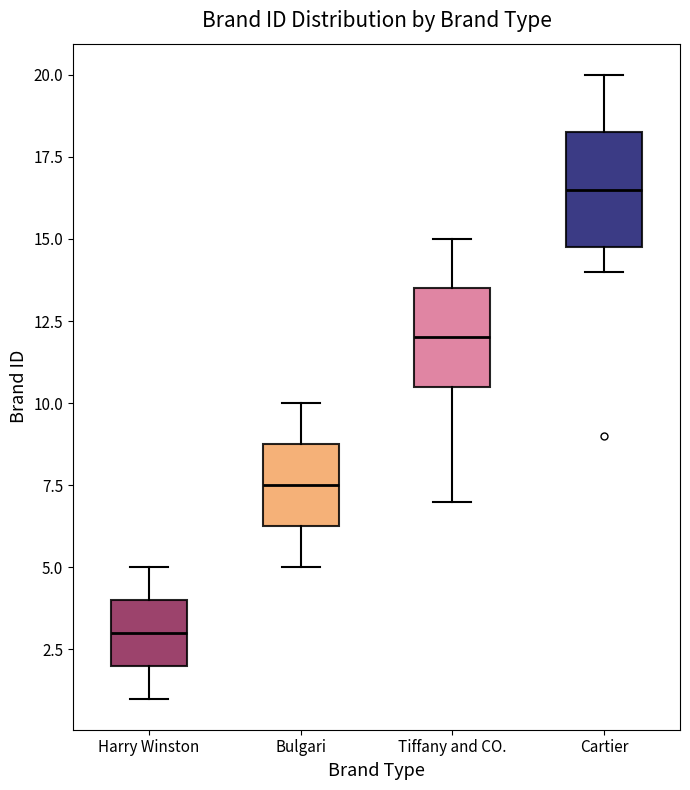

Which box has the lowest median line?

Harry Winston